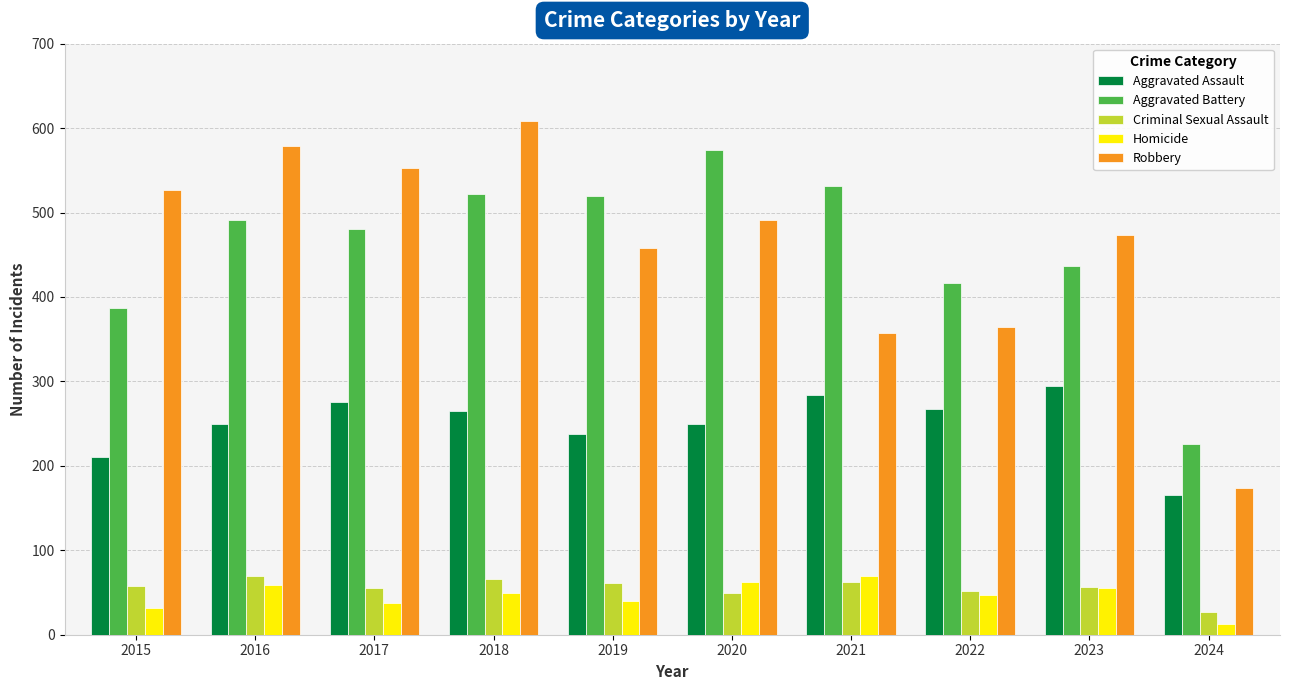

What is the average value of the Homicide series?

46